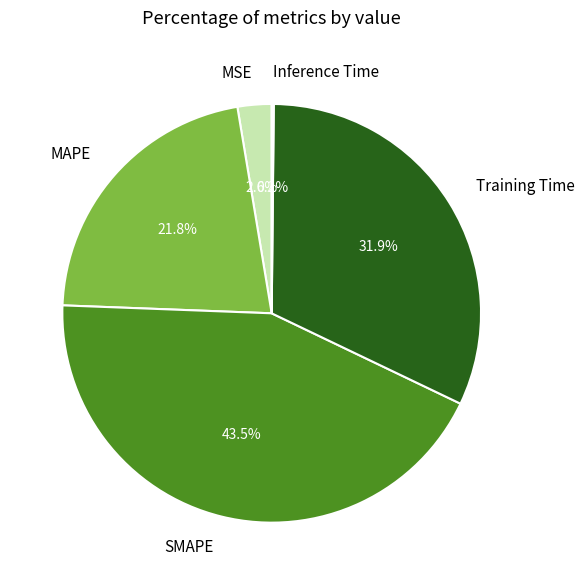

Is the sum of SMAPE and MAPE greater than half?

Yes